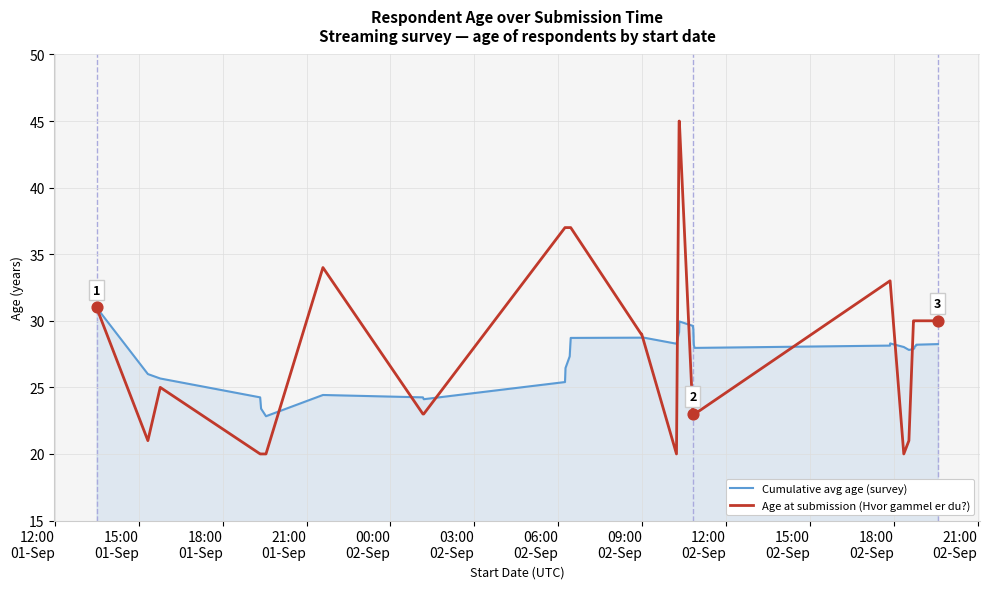

Rank the series by their maximum value, from highest to lowest.

Age at submission (Hvor gammel er du?), Cumulative avg age (survey)